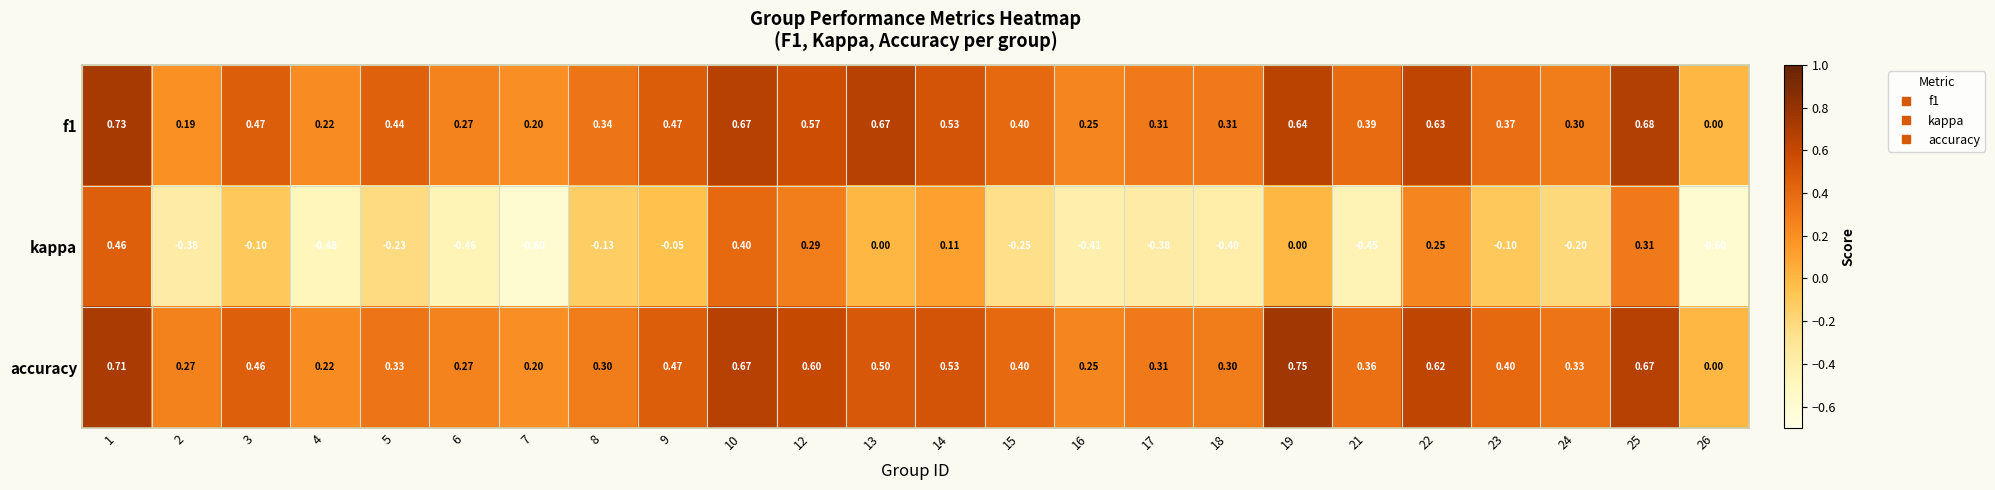

Is the value of accuracy at 1 greater than the value of f1 at 7?

Yes